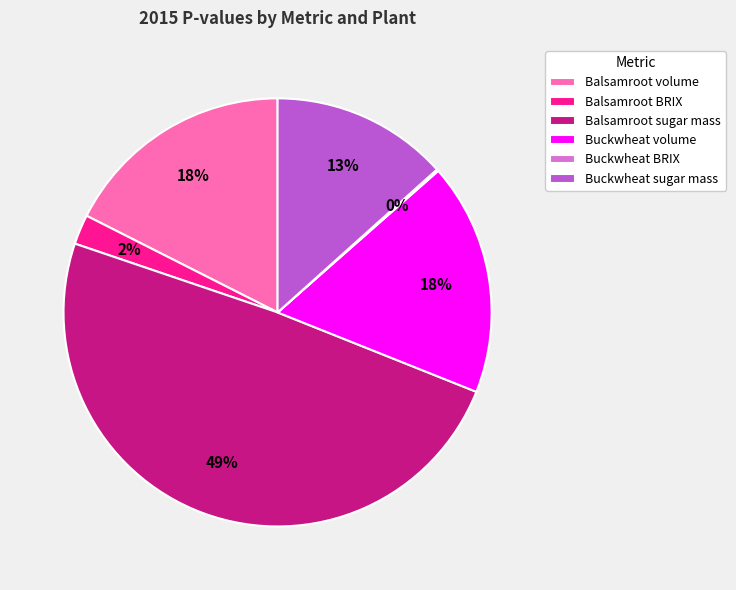

To the nearest percent, what percentage of the pie is Balsamroot BRIX?

2%